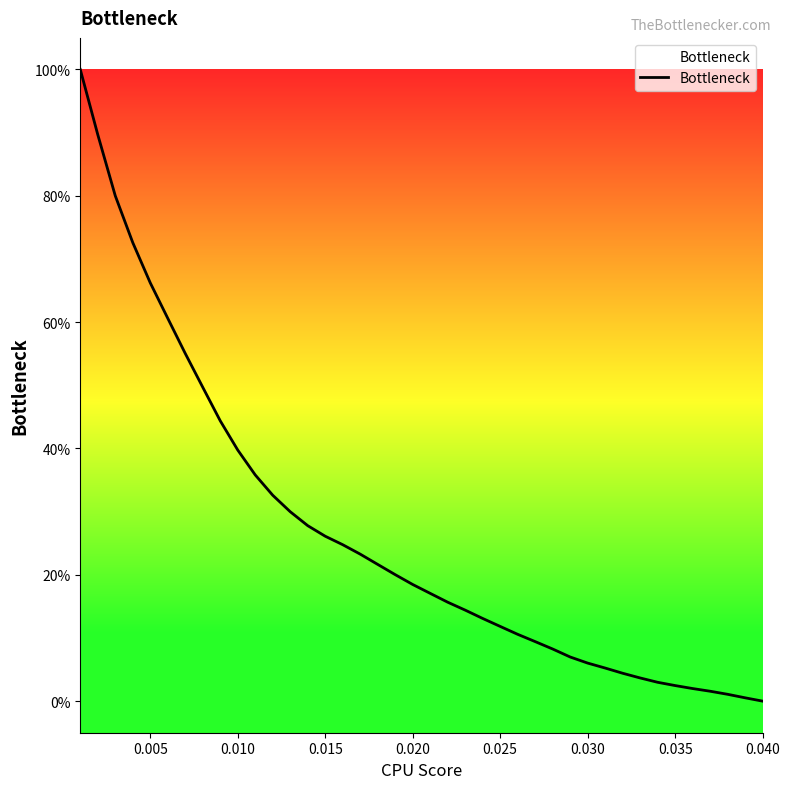

True or false: there are more than 1 points higher than both neighbors.

False